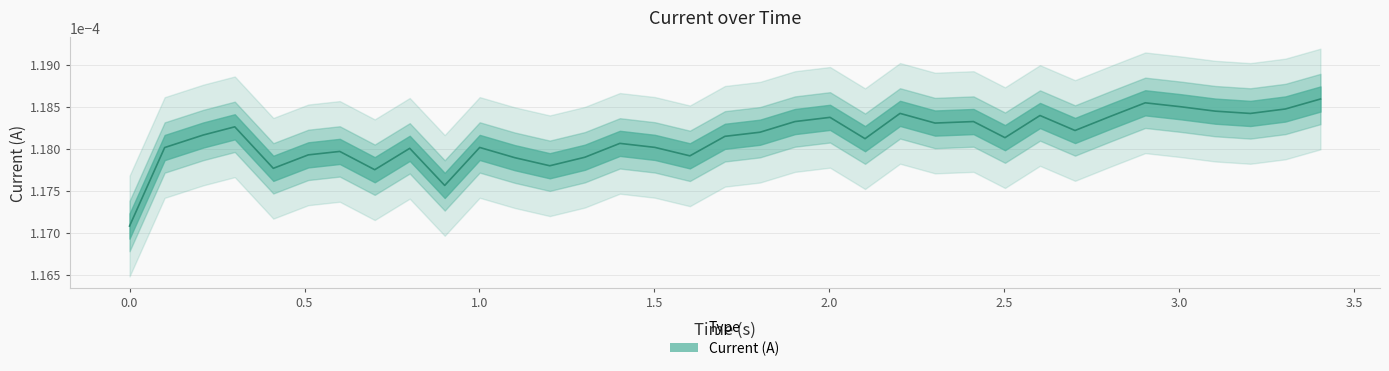

The chart shows a value of 0.0 at 2.502028226852417. True or false?

False